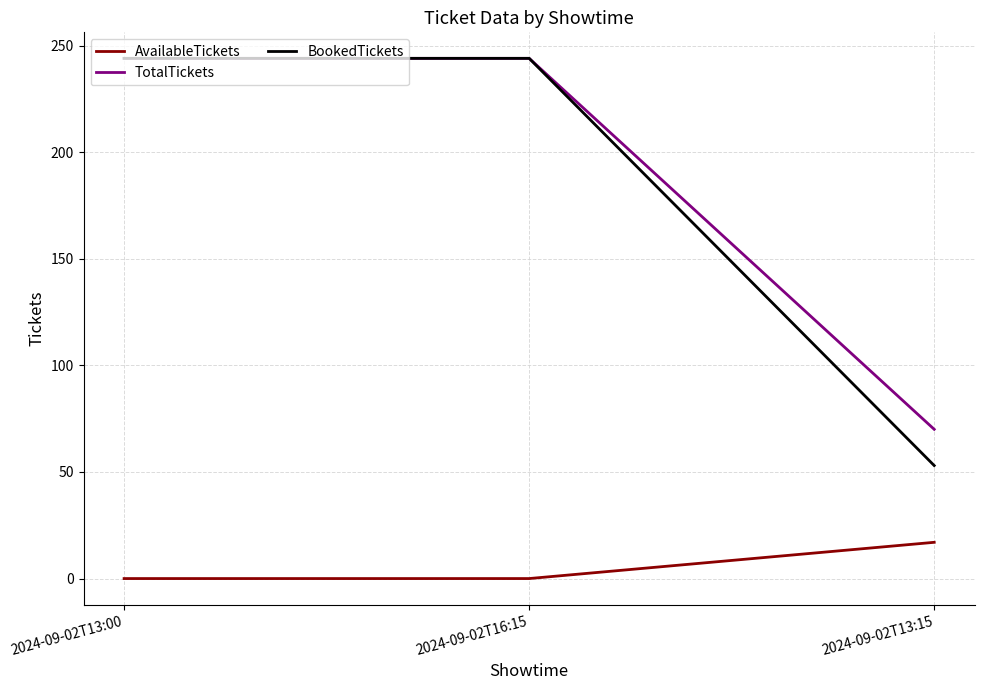

Count the TotalTickets values in the range 70 to 244.

3